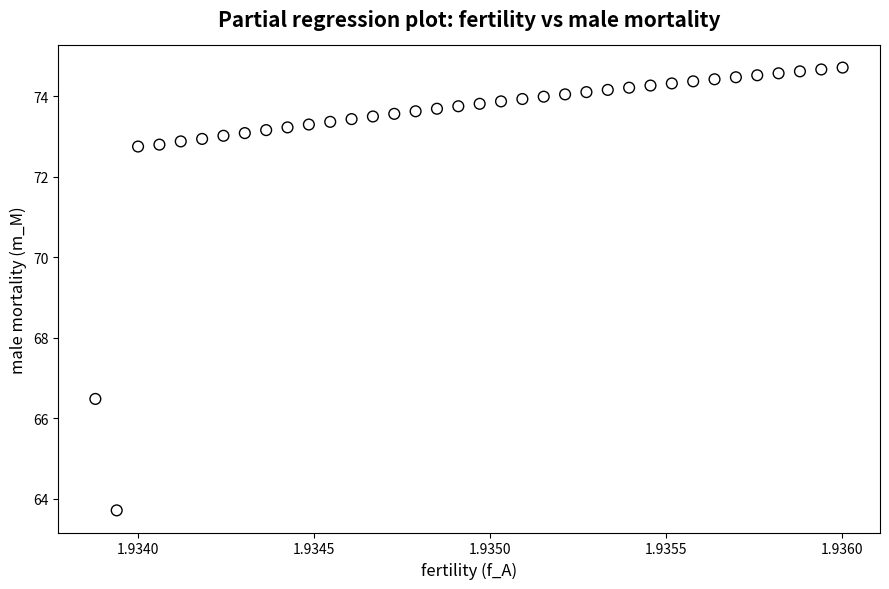

What is the range of Y values (max minus min)?

11.0